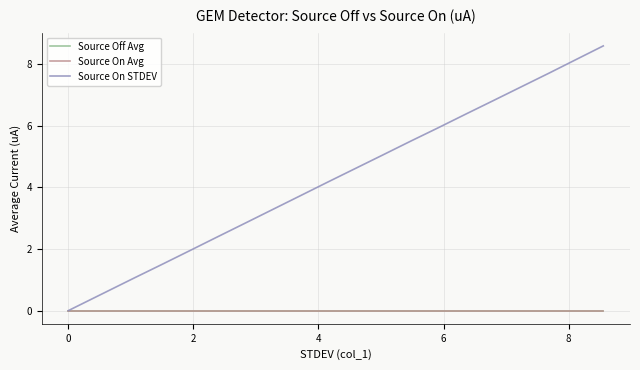

Which series has the largest total across all categories?

Source On STDEV